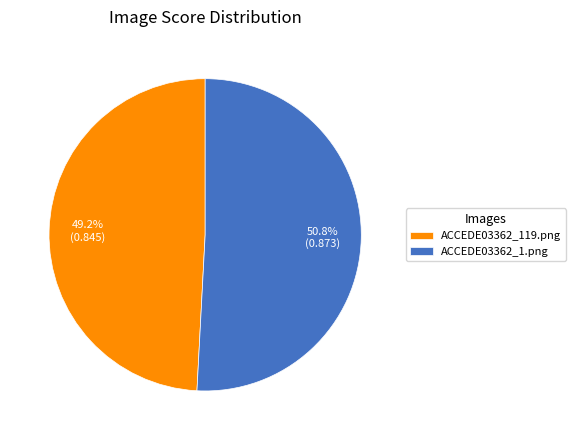

How many segments does this pie chart have?

2